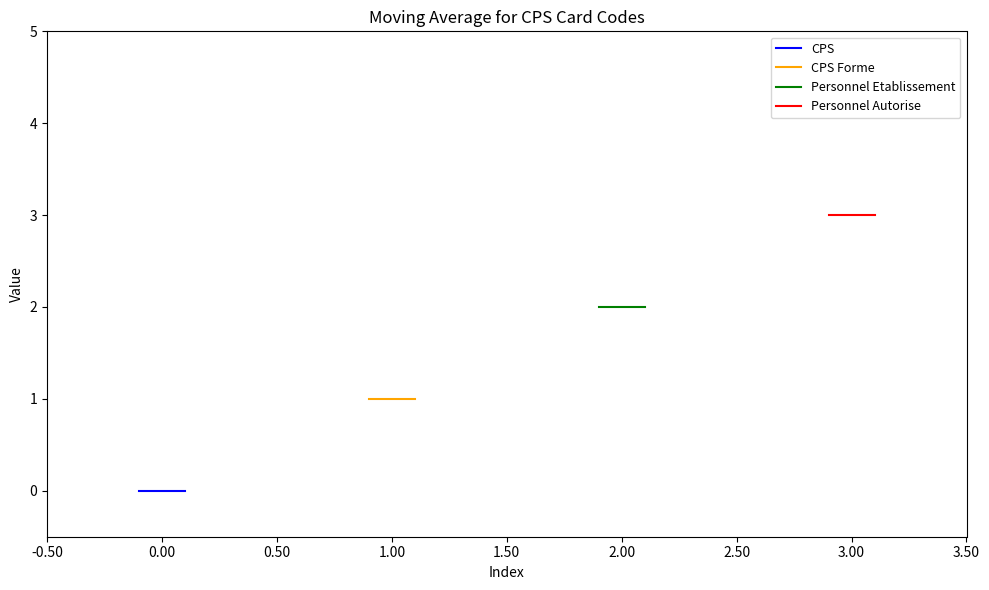

List the series in order of their overall mean, lowest first.

CPS, CPS Forme, Personnel Etablissement, Personnel Autorise